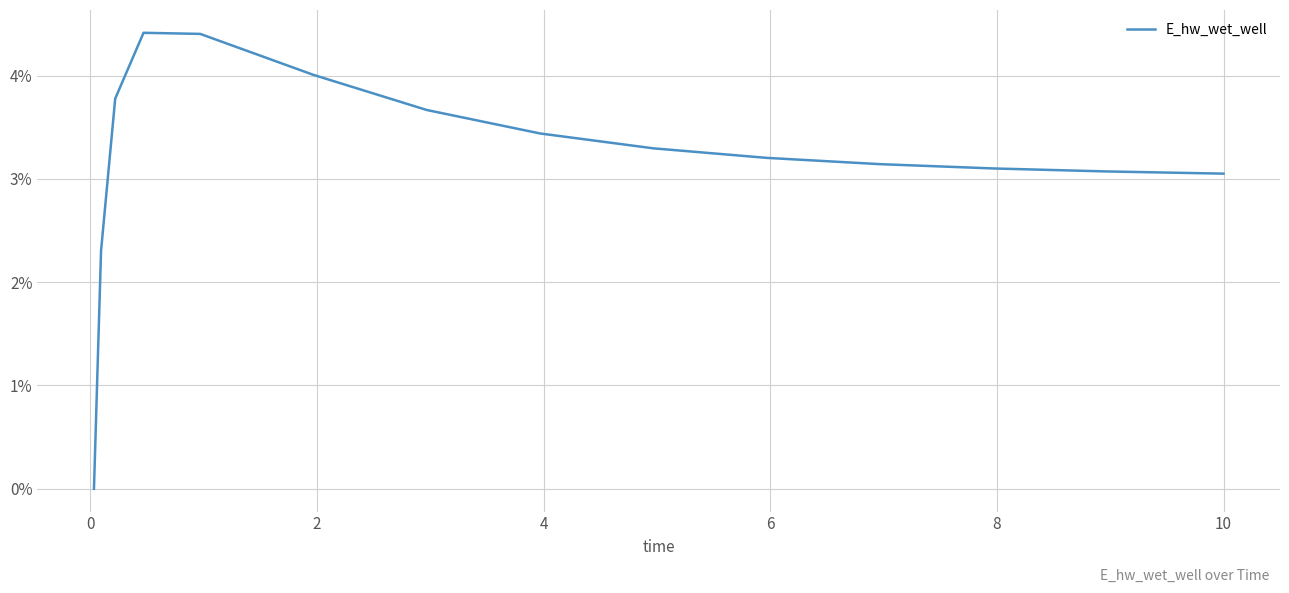

What is the maximum value shown in the chart?

4.4